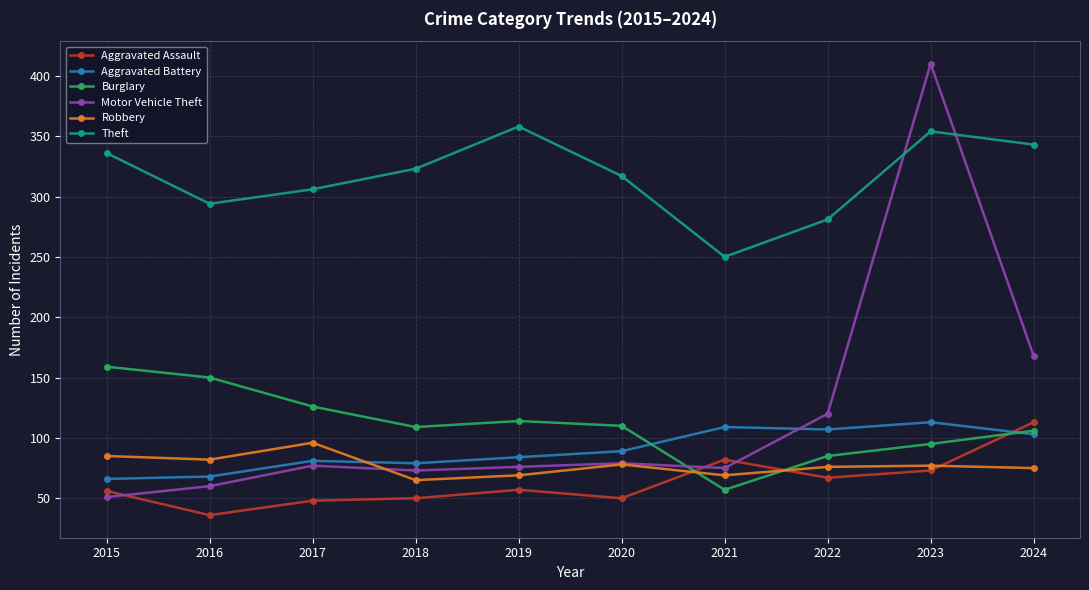

Which category has the highest value across all series?

2023